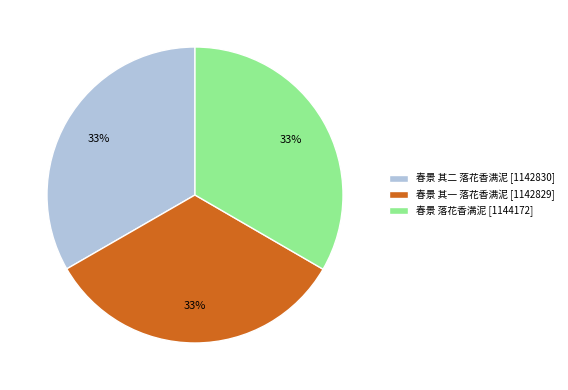

Is there a majority slice in this chart?

No